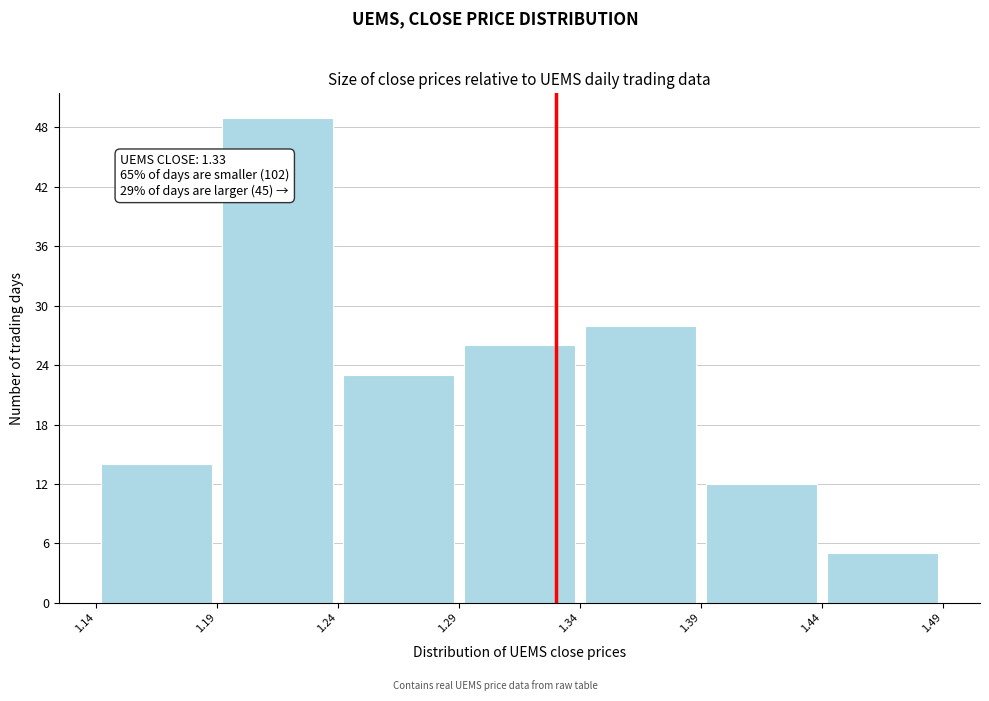

Which range on the x-axis has the tallest bar?

1.19 to 1.24